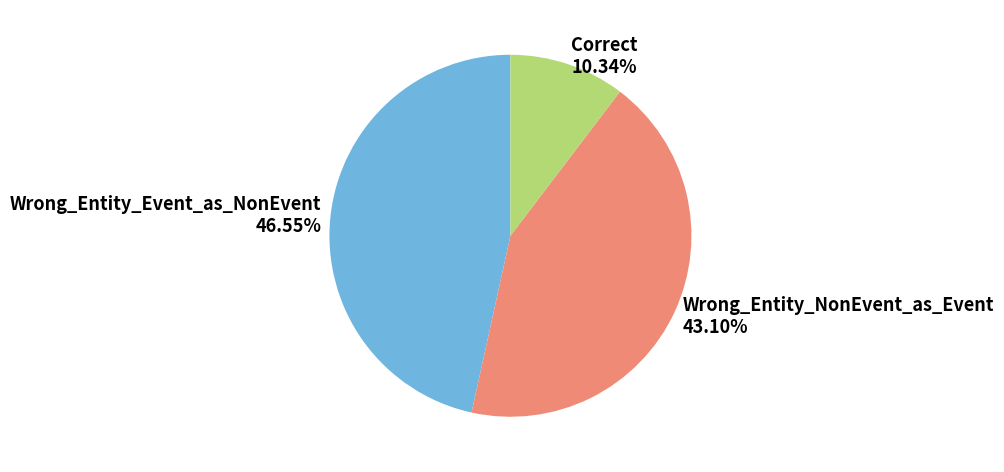

What portion of the pie excludes Wrong_Entity_NonEvent_as_Event?

56.9%